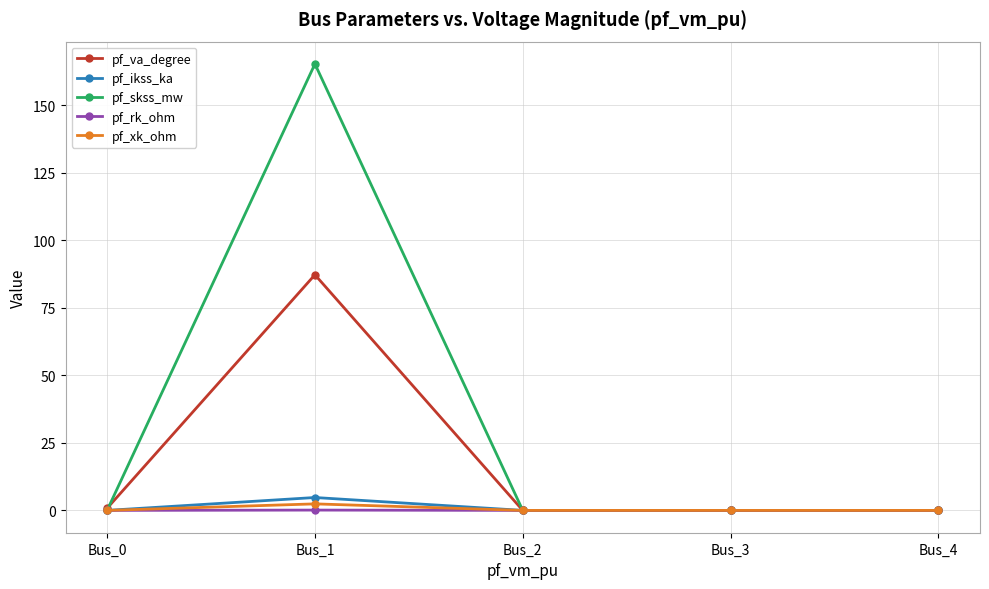

True or false: pf_va_degree has a value of 0.0 at Bus_4.

True